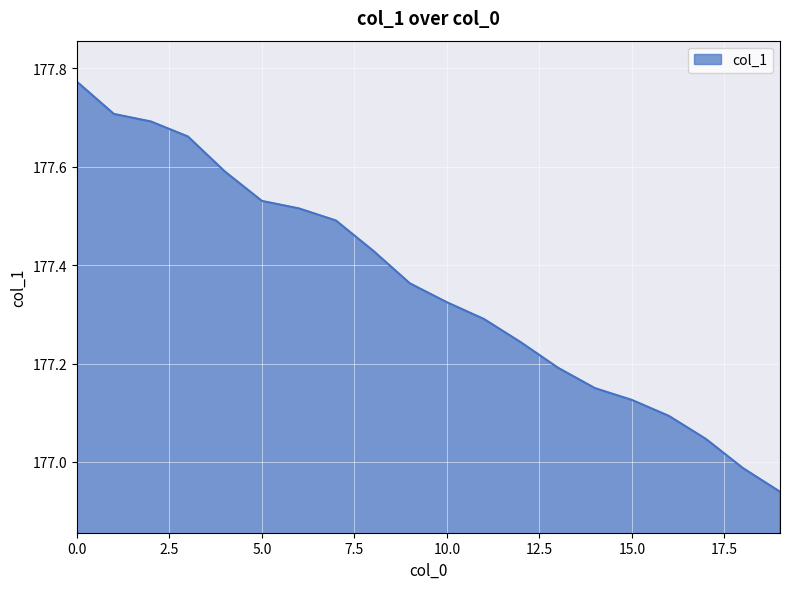

What is the difference between the maximum and minimum values?

0.8